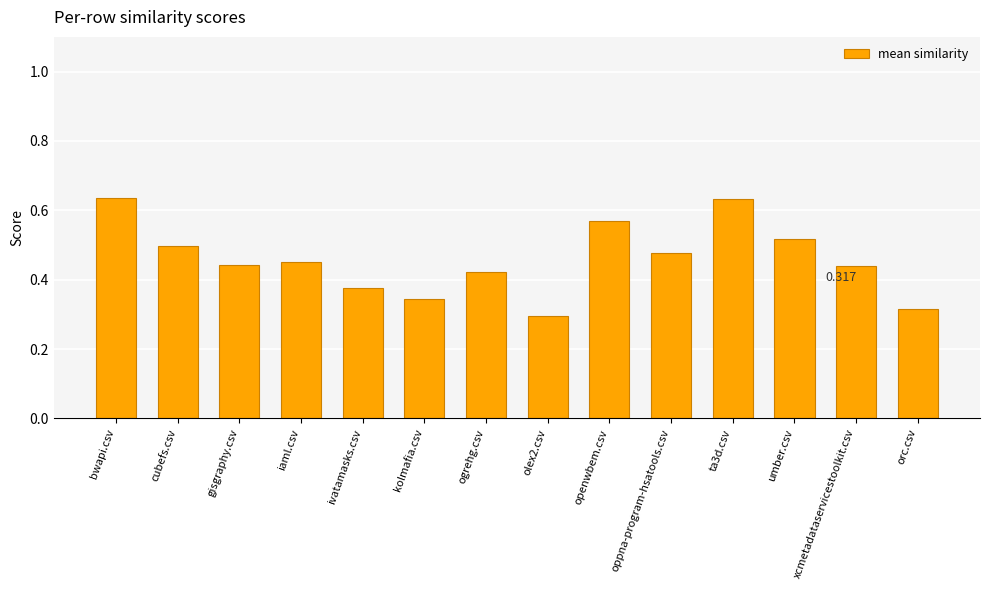

What is the label of the 12th bar from the right?

gisgraphy.csv